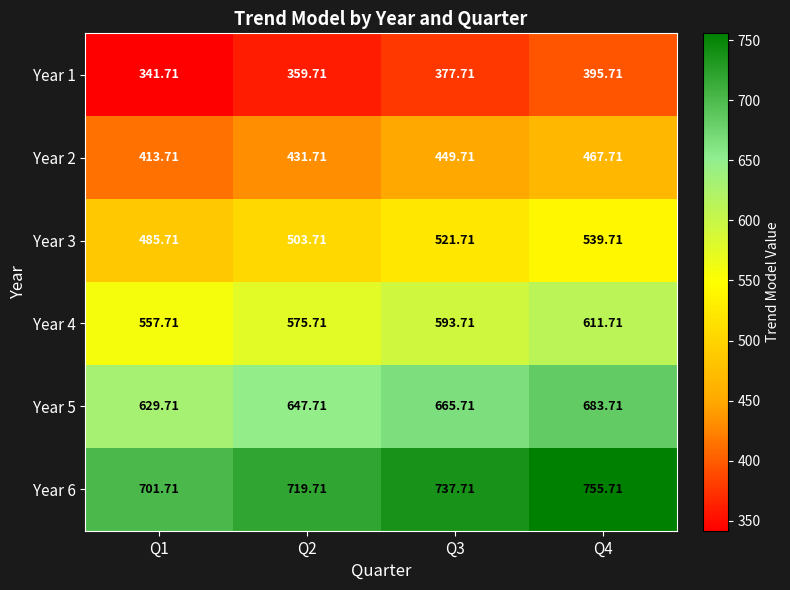

Is the value of Year 5 at Q3 greater than the value of Year 6 at Q3?

No